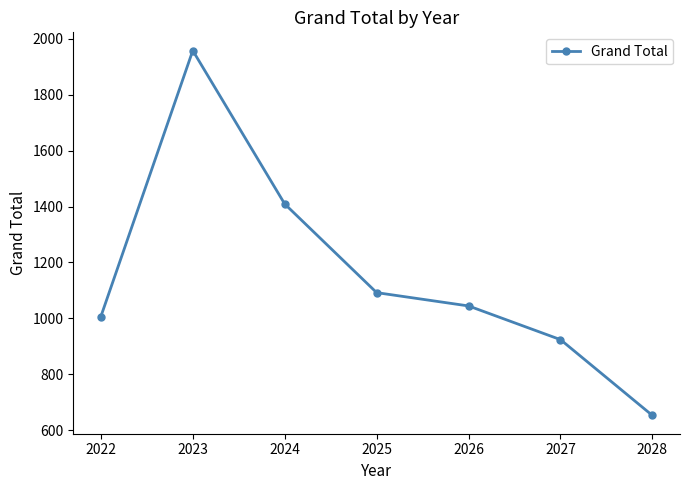

Count the number of categories in the chart.

7